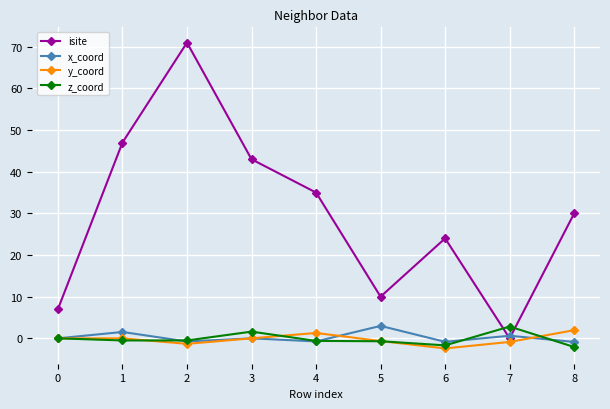

Is this an area chart (filled region under the line)?

No